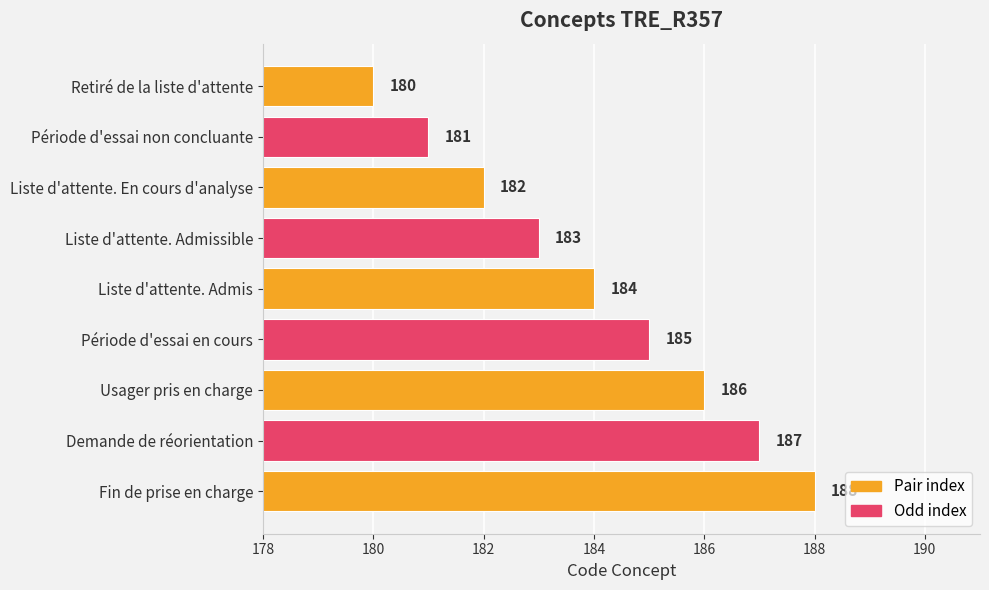

At which category does the chart reach its minimum across all series?

Retiré de la liste d'attente